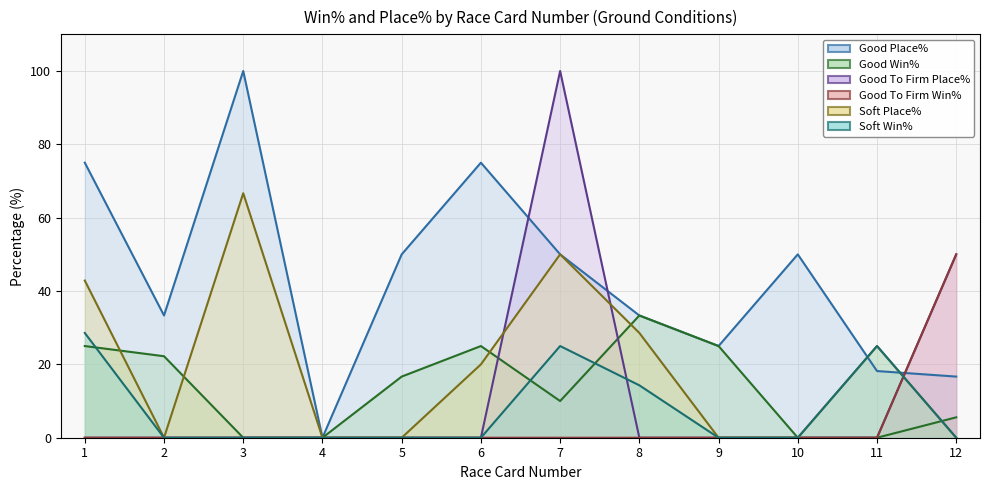

What is the average value of the Good To Firm Place% series?

12.5